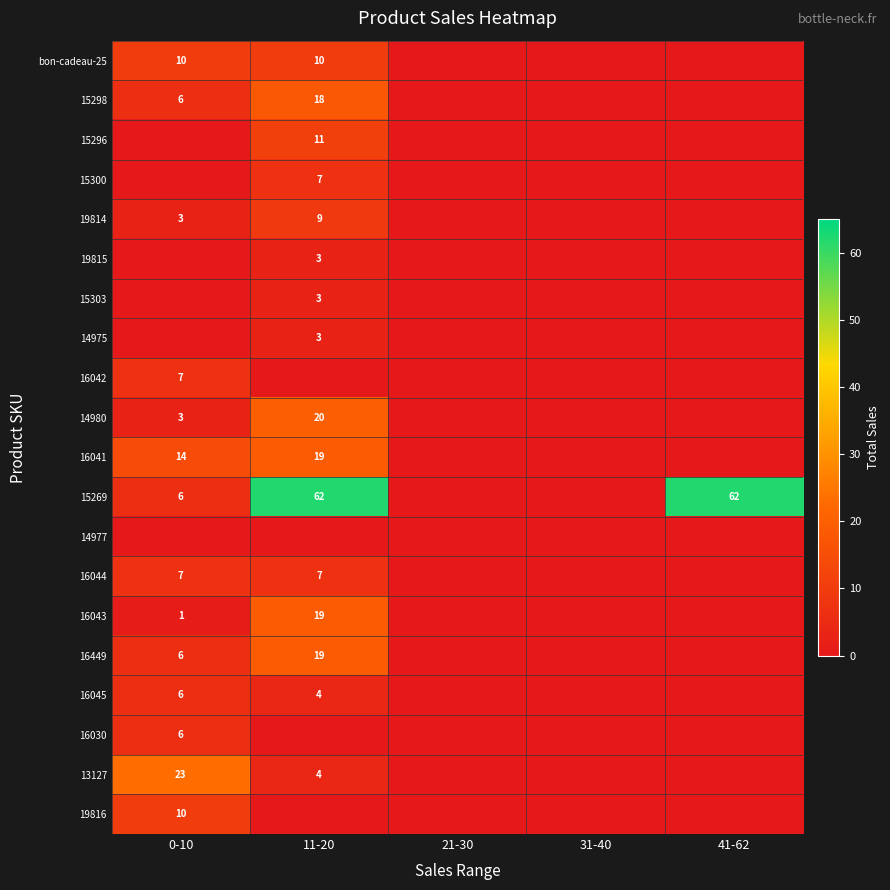

The 15298 series shows 7 at 11-20. True or false?

False